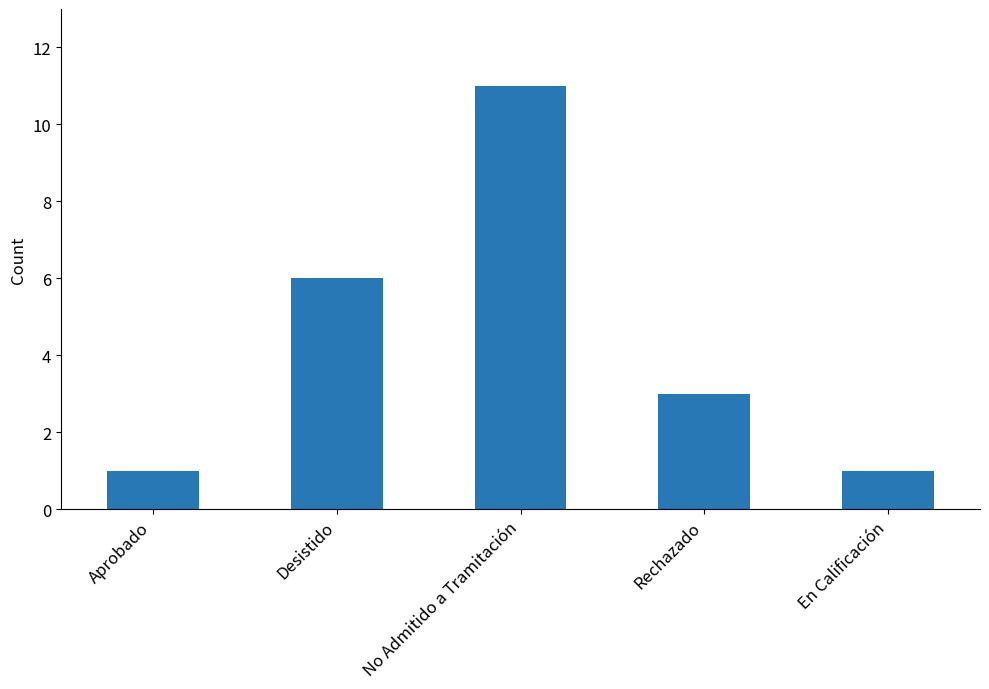

Reading left to right, list all the values displayed in this chart.

Aprobado=1	Desistido=6	No Admitido a Tramitación=11	Rechazado=3	En Calificación=1